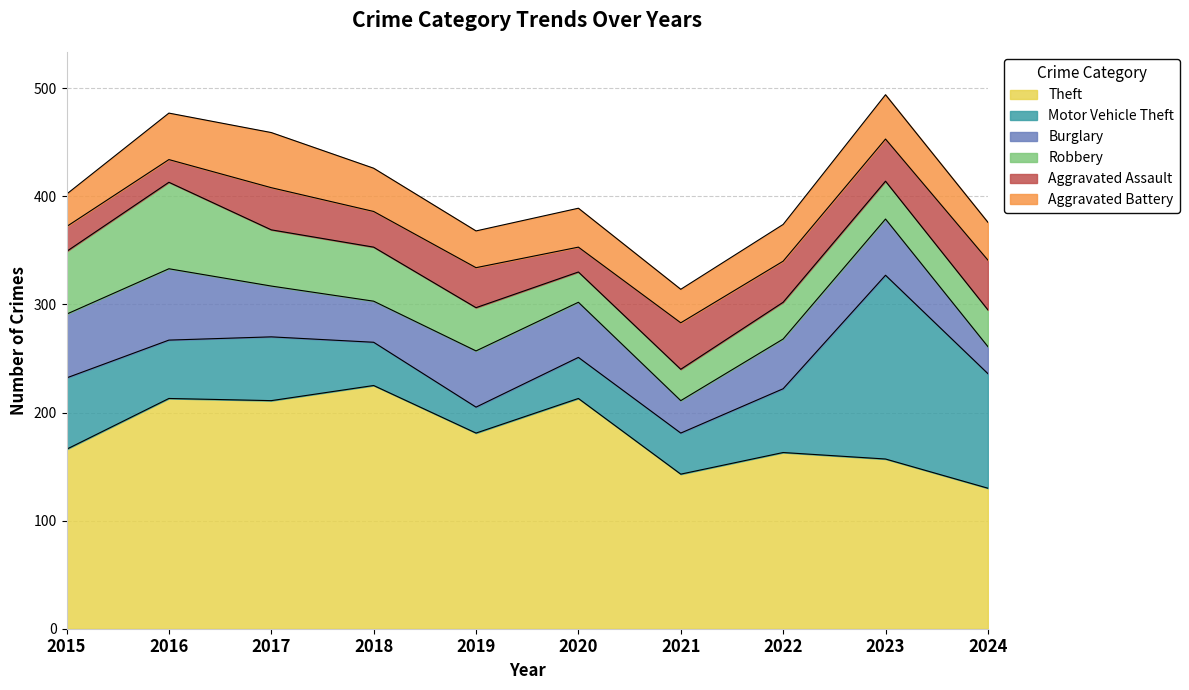

What is the value of the Robbery point at the 8th from the left?

34